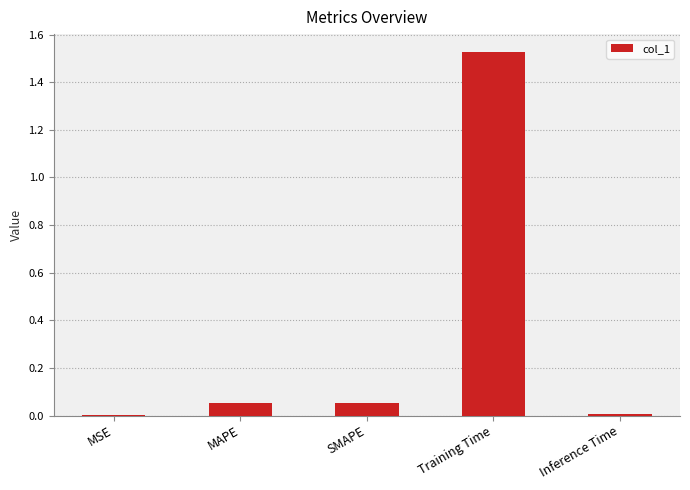

True or false: the data shows 0.0 at MSE.

True